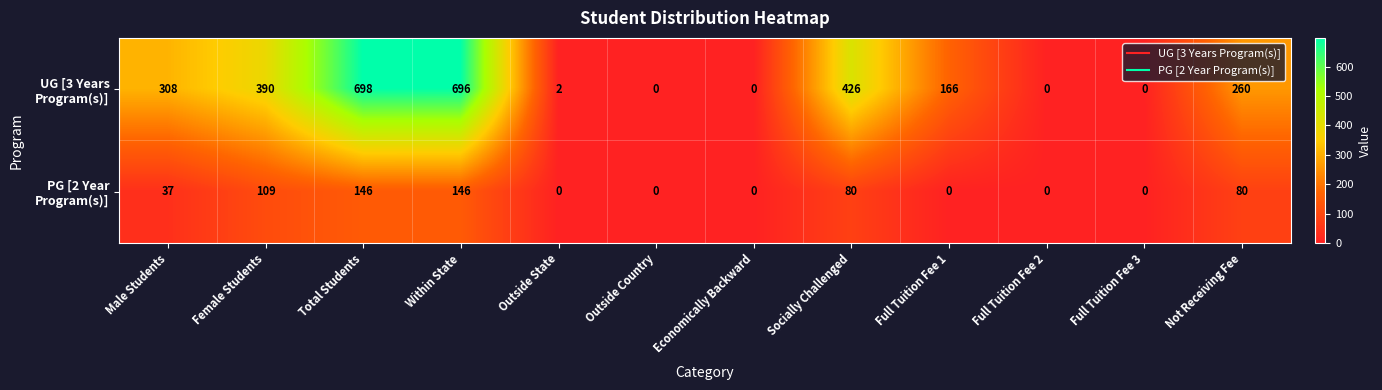

What is the total value across all series at Female Students?

499